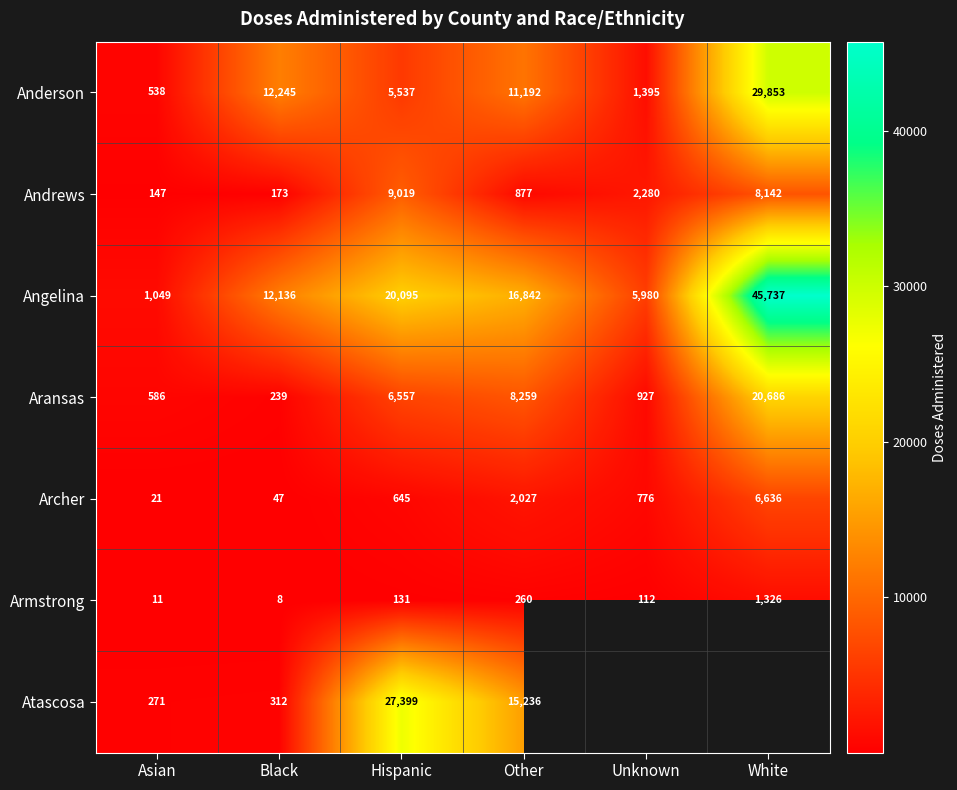

What is the sum of all Aransas values?

37254